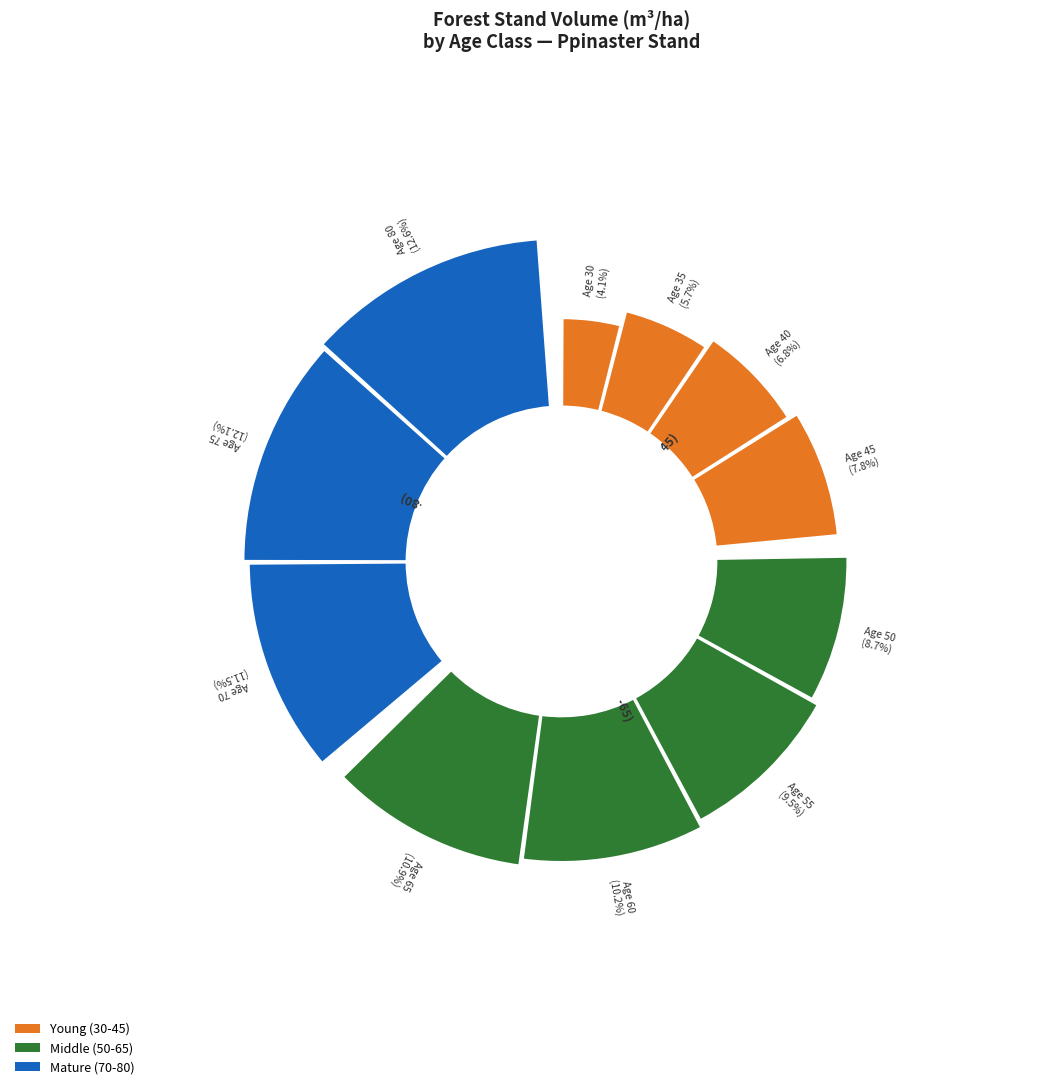

What is the change in value from 35 to 80?

+455.3